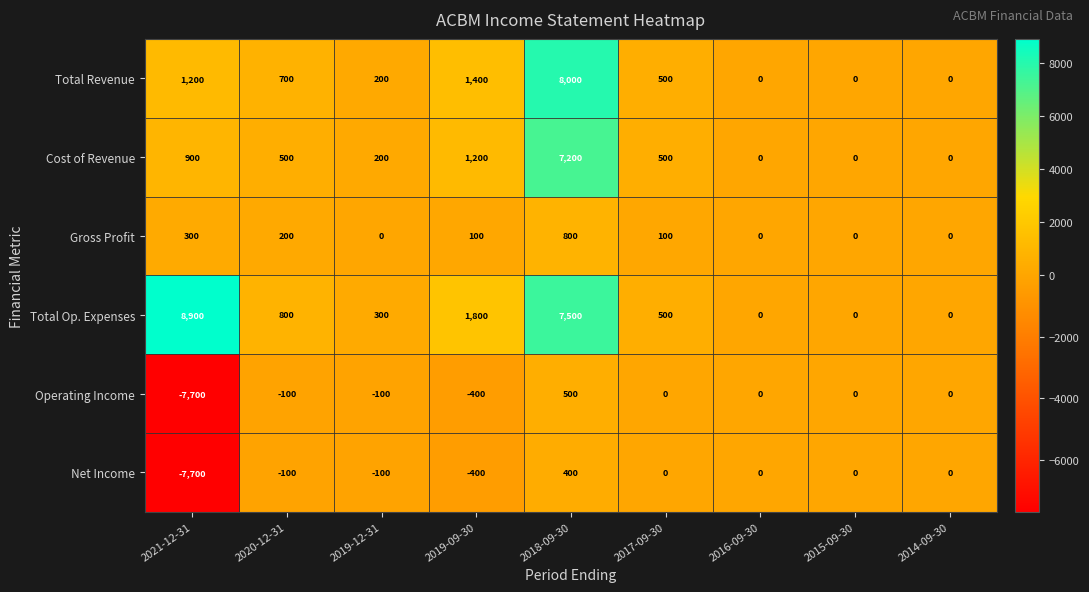

Between 2019-12-31 and 2014-09-30, which series saw the biggest shift?

Total Op. Expenses